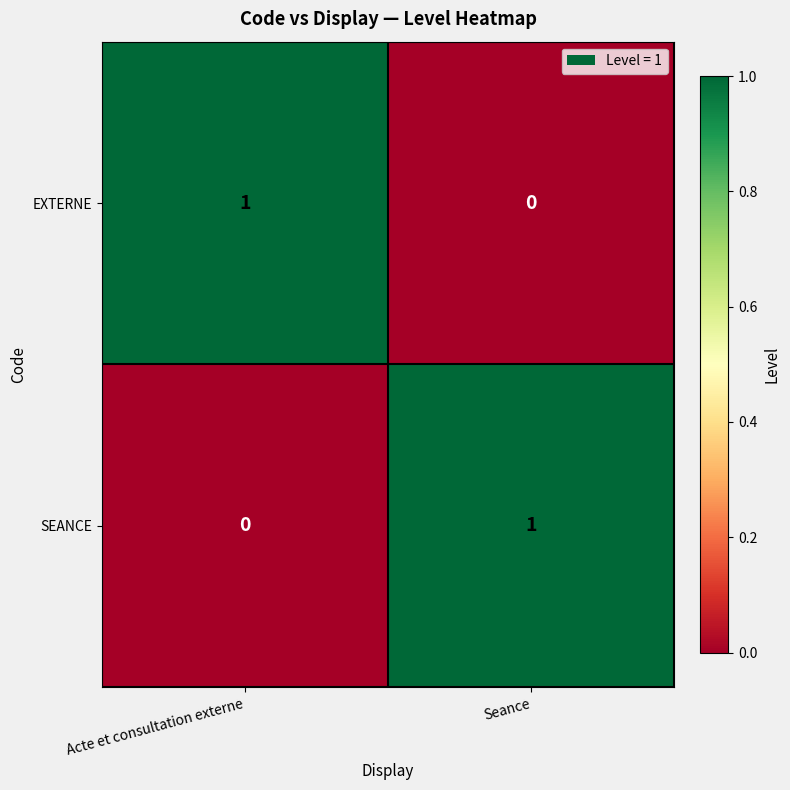

Which category has the lowest value in the EXTERNE series?

Seance